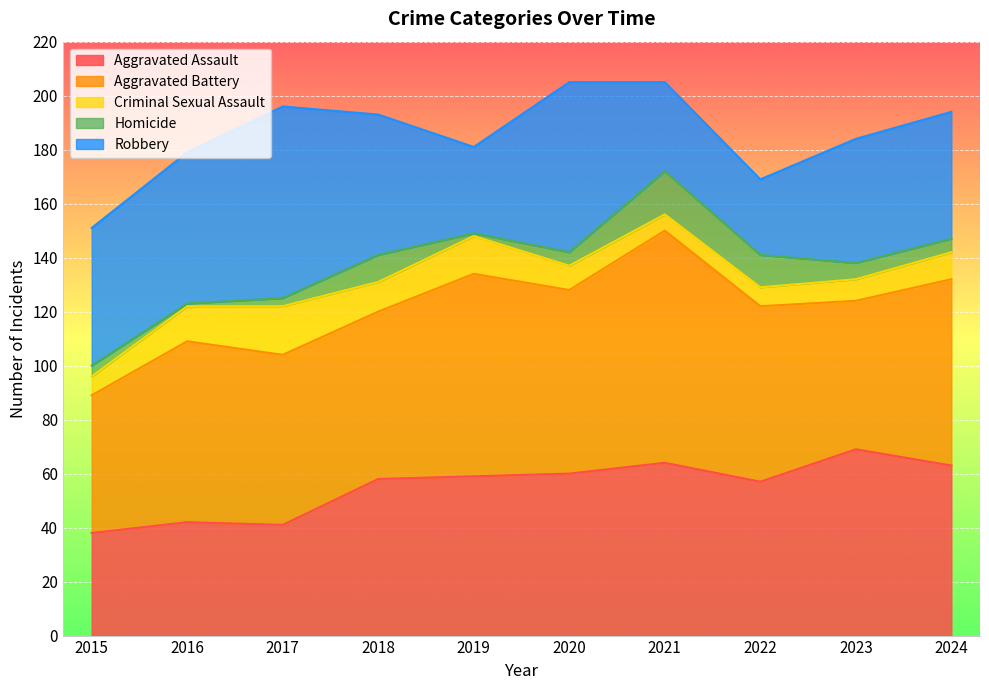

After their last crossing, which series has the higher values: Aggravated Assault or Robbery?

Aggravated Assault